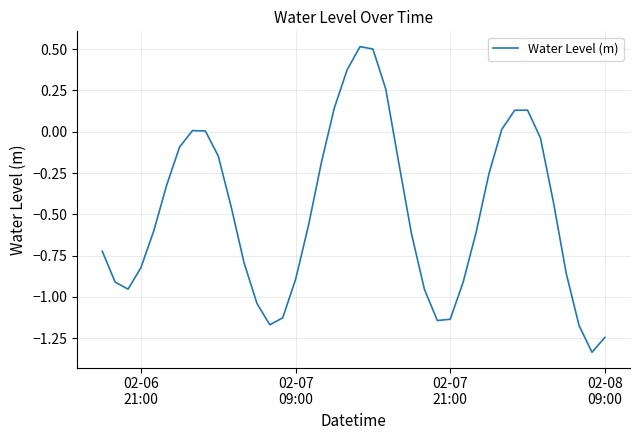

What is the difference between the maximum and minimum values?

1.9